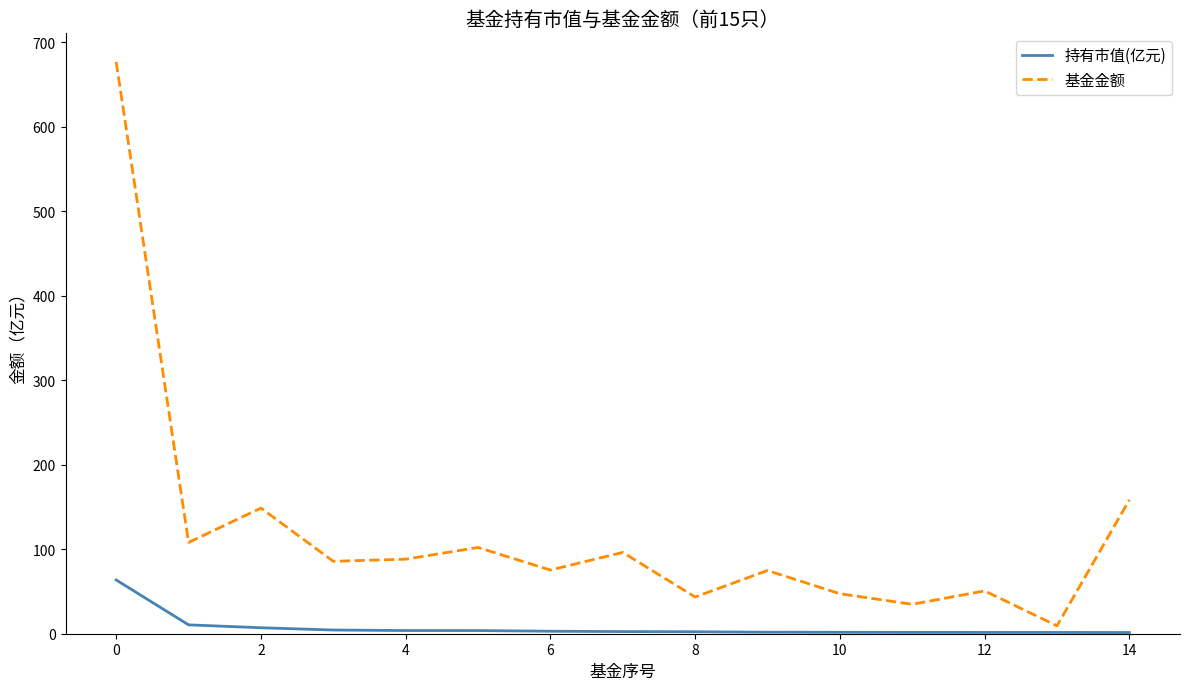

True or false: 基金金额 and 持有市值(亿元) cross at least once.

False